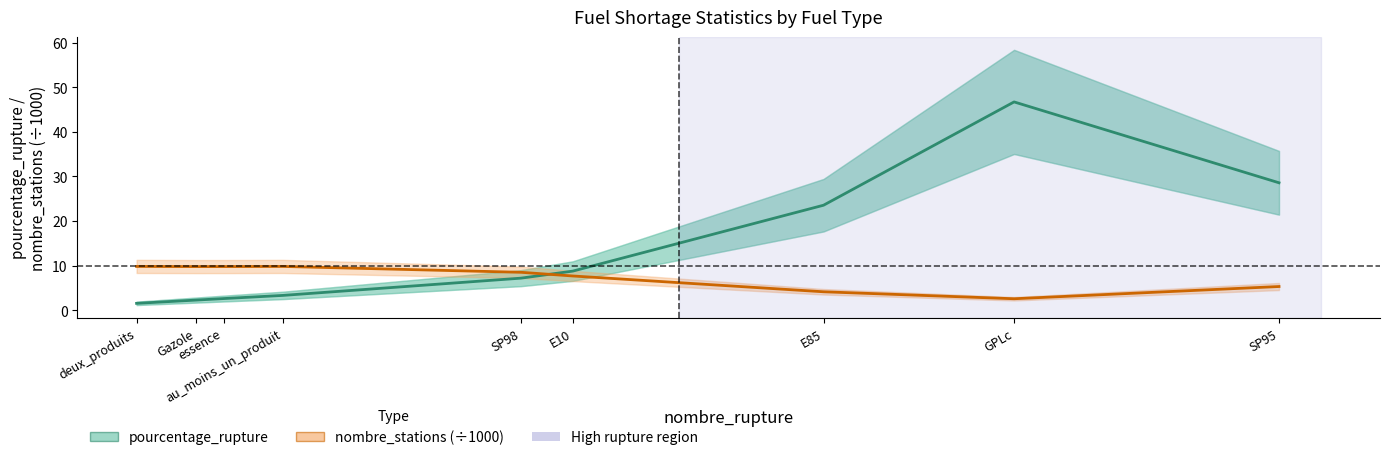

At which label is nombre_stations (÷1000) closest to 6?

SP95